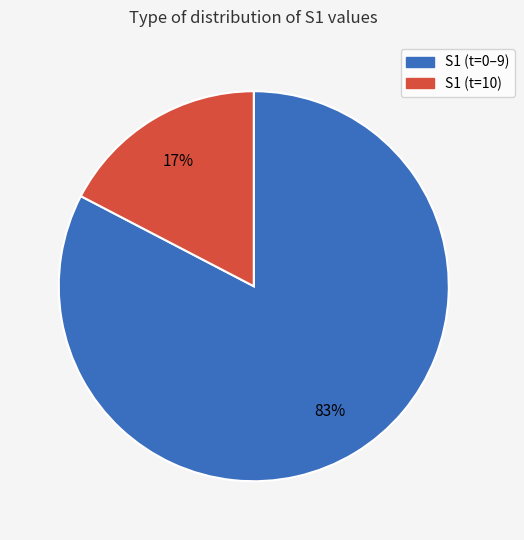

Is there a majority slice in this chart?

Yes